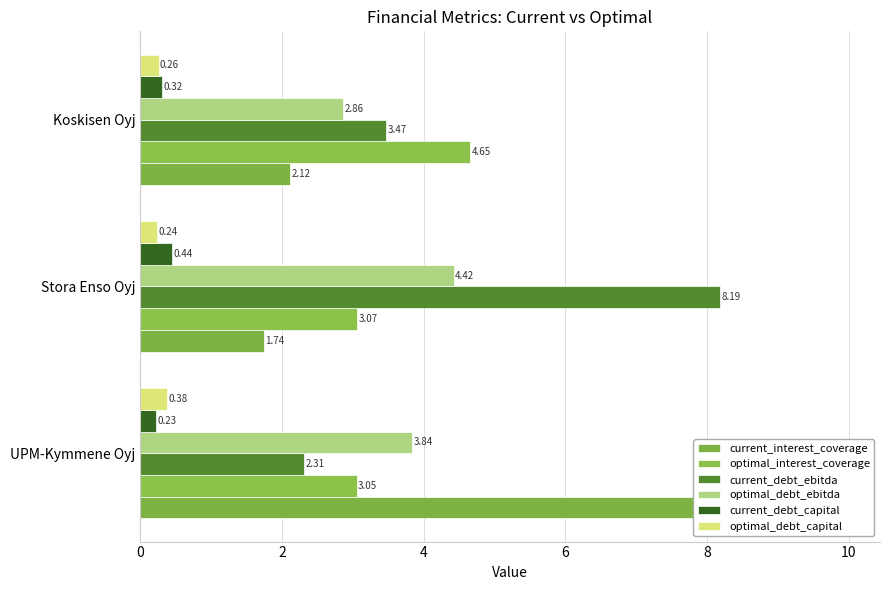

What is the difference between the maximum and minimum values in the optimal_interest_coverage series?

1.6